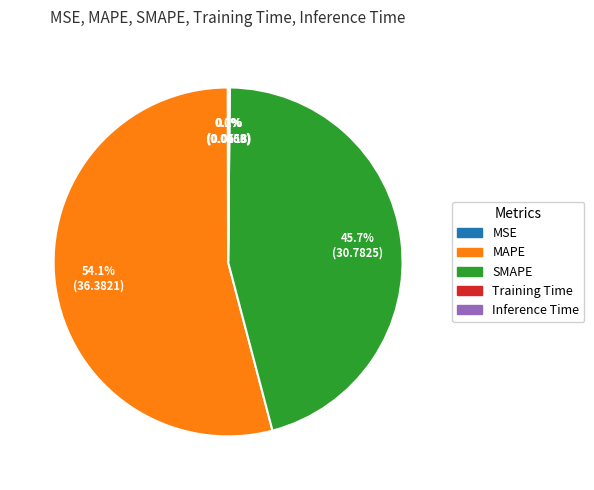

Between SMAPE and MAPE, which is larger?

MAPE